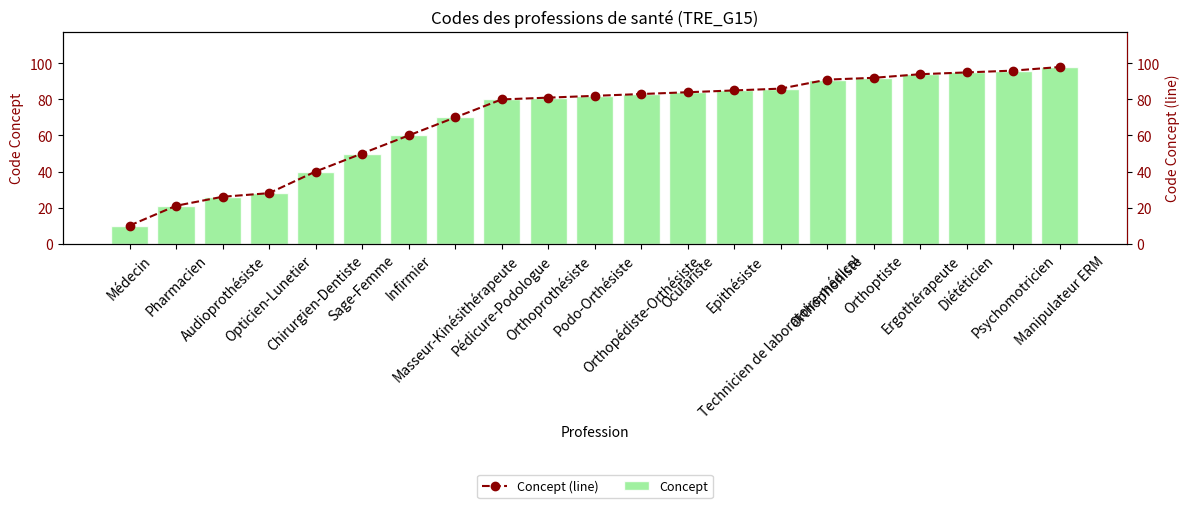

What is the label of the 21st bar from the right?

Médecin